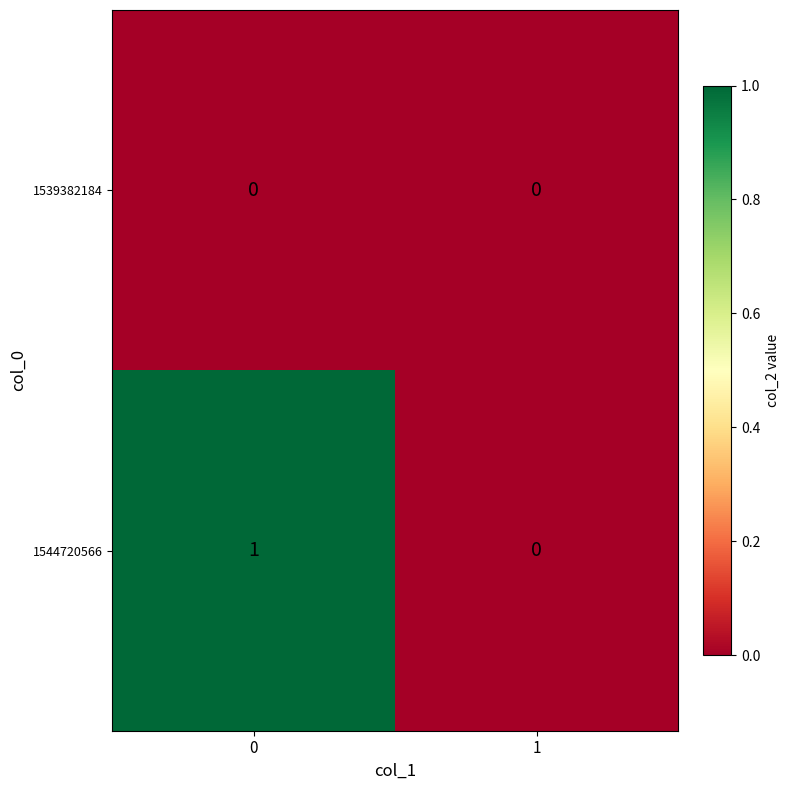

Which series has the largest total across all categories?

1544720566